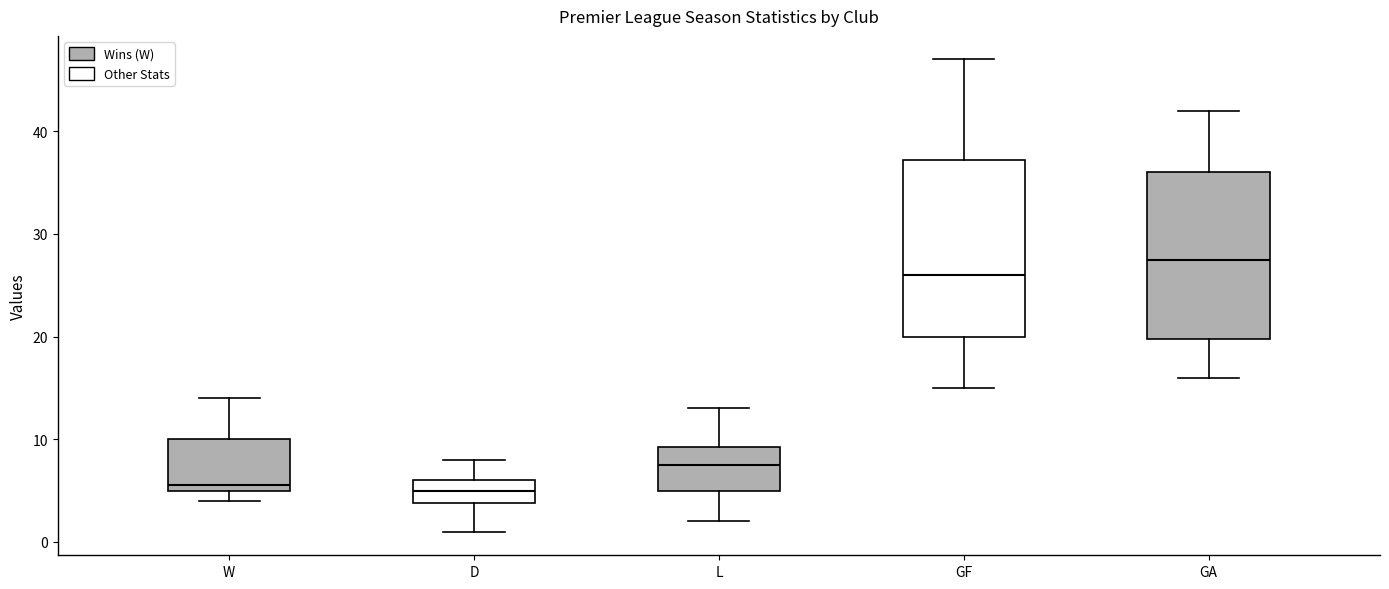

Which box is the tallest, from its lower edge to its upper edge?

GF